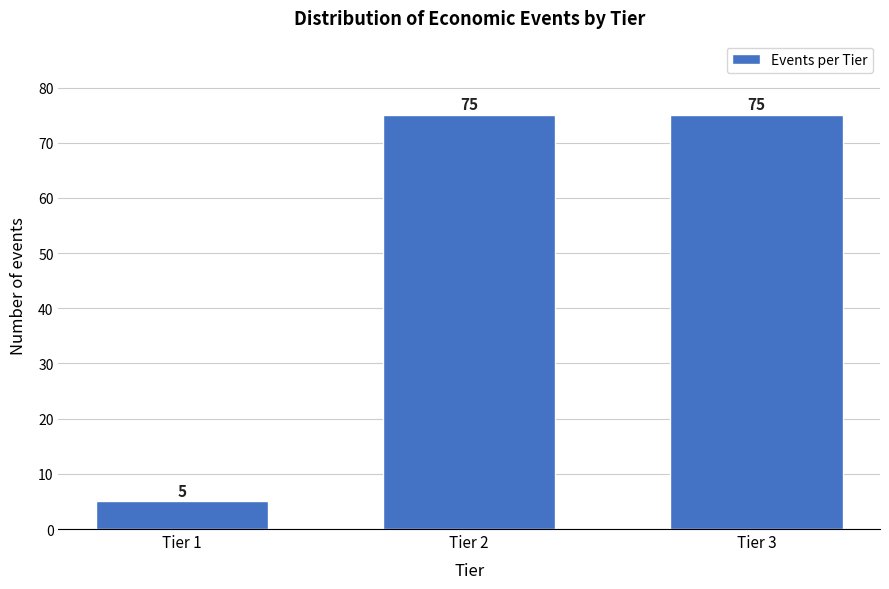

Reading right to left, transcribe all the data shown in this chart.

75	75	5